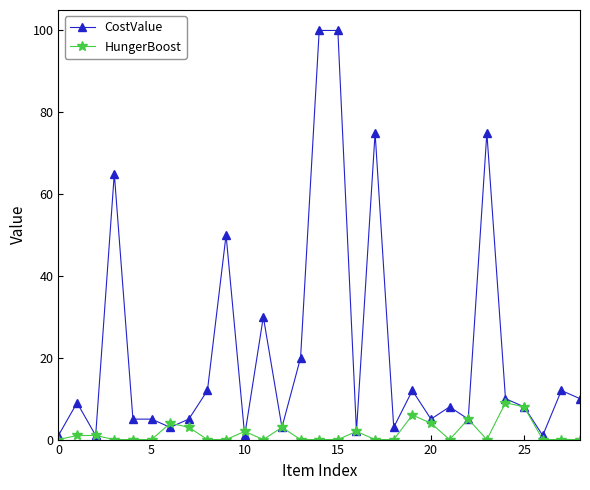

At how many categories does at least one series exceed 37?

6